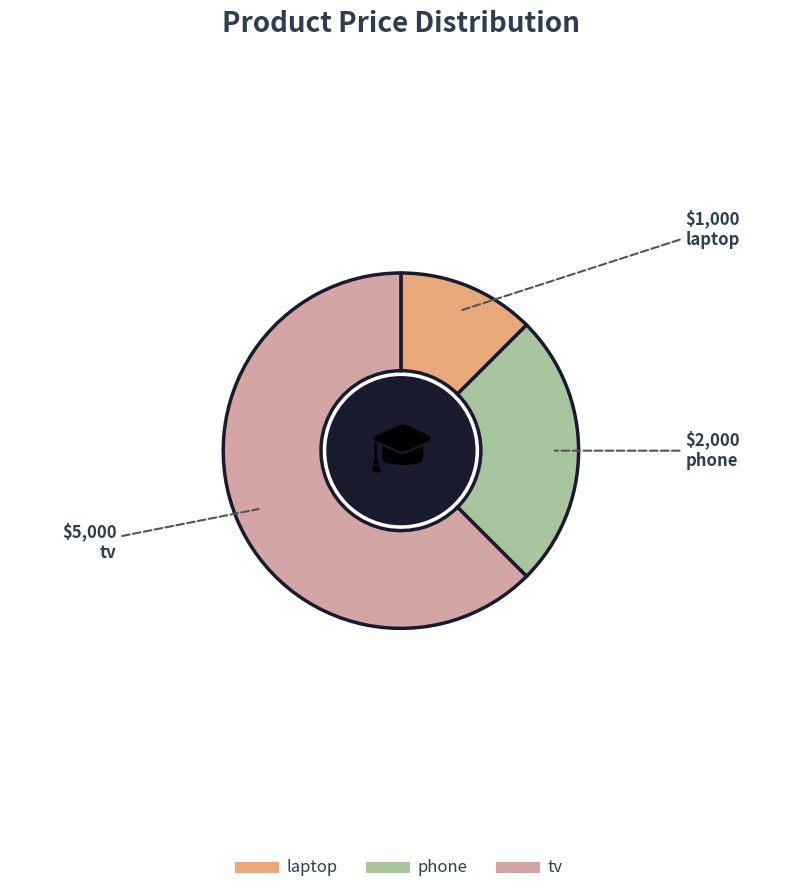

The laptop slice represents 12% of the pie. True or false?

True